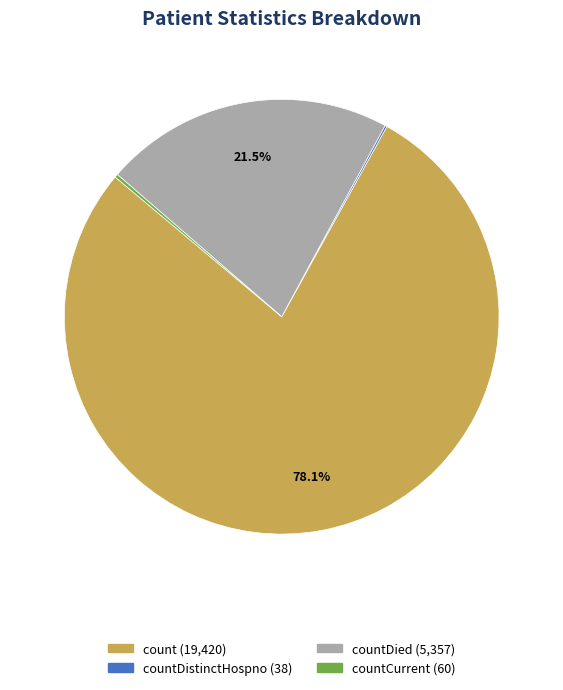

Is there a majority slice in this chart?

Yes